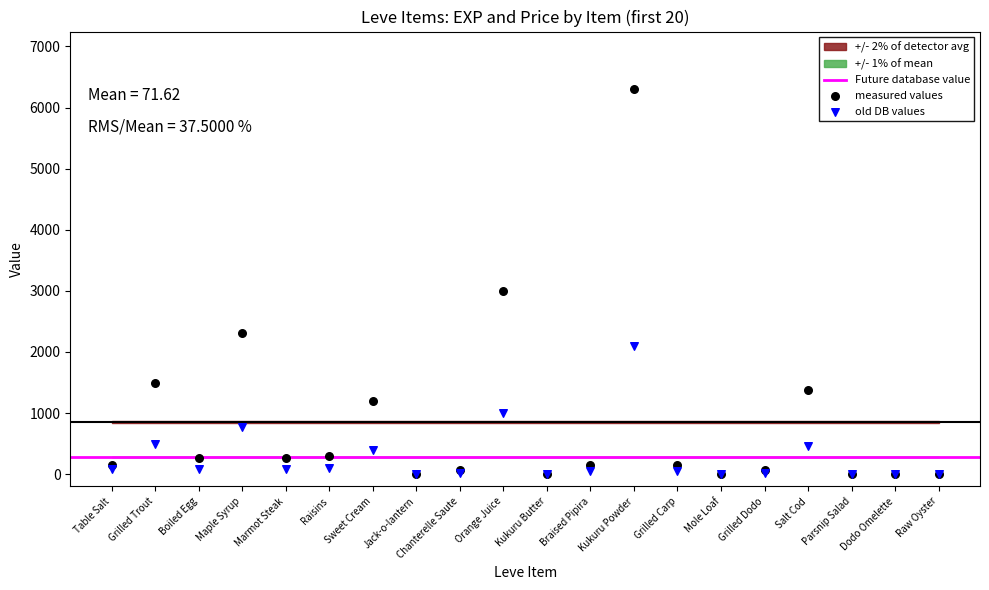

In the measured values series, what Y value is closest to 3149?

2994.0